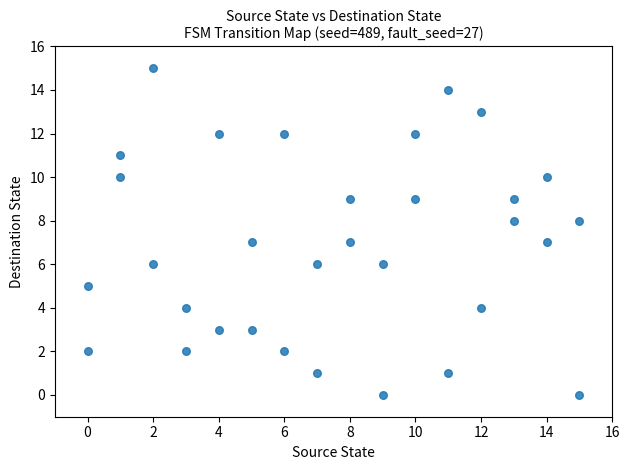

What is the range of Y values (max minus min)?

15